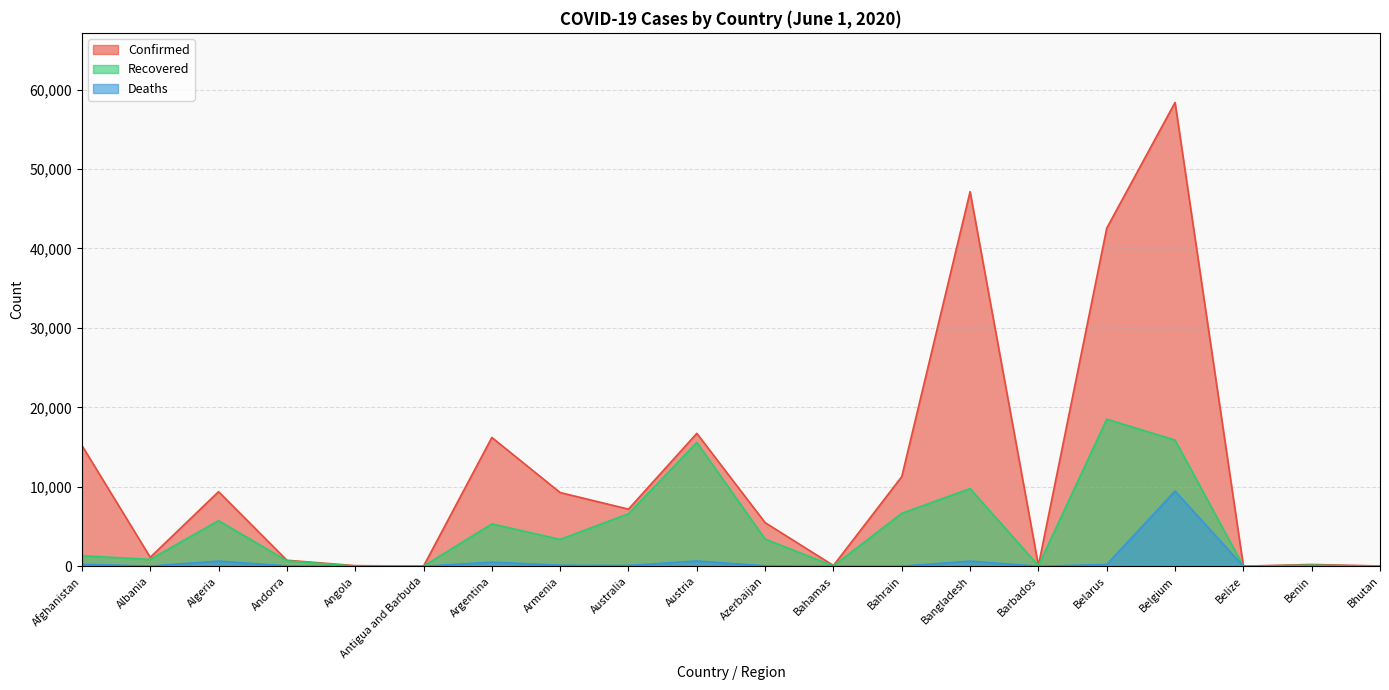

List the labels in order of Confirmed value, largest first.

Belgium, Bangladesh, Belarus, Austria, Argentina, Afghanistan, Bahrain, Algeria, Armenia, Australia, Azerbaijan, Albania, Andorra, Benin, Bahamas, Barbados, Angola, Bhutan, Antigua and Barbuda, Belize